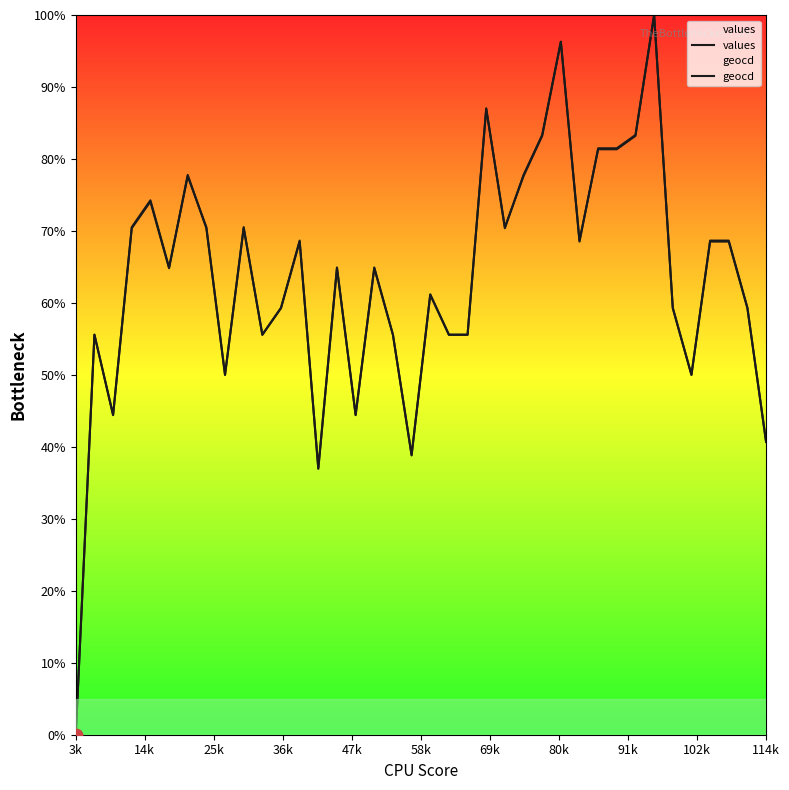

What are all the series names shown in the legend?

values, geocd